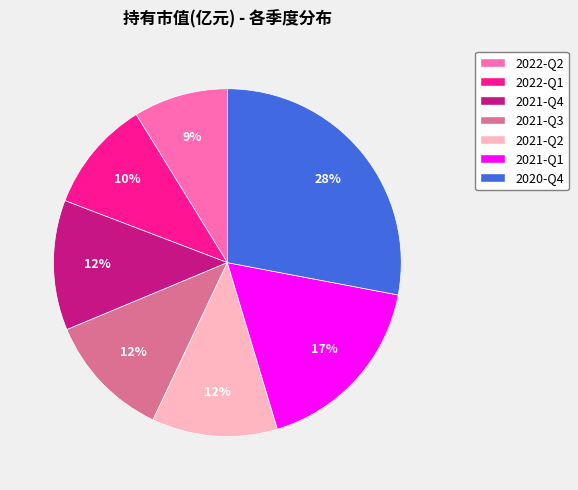

Which slice is the smallest?

2022-Q2